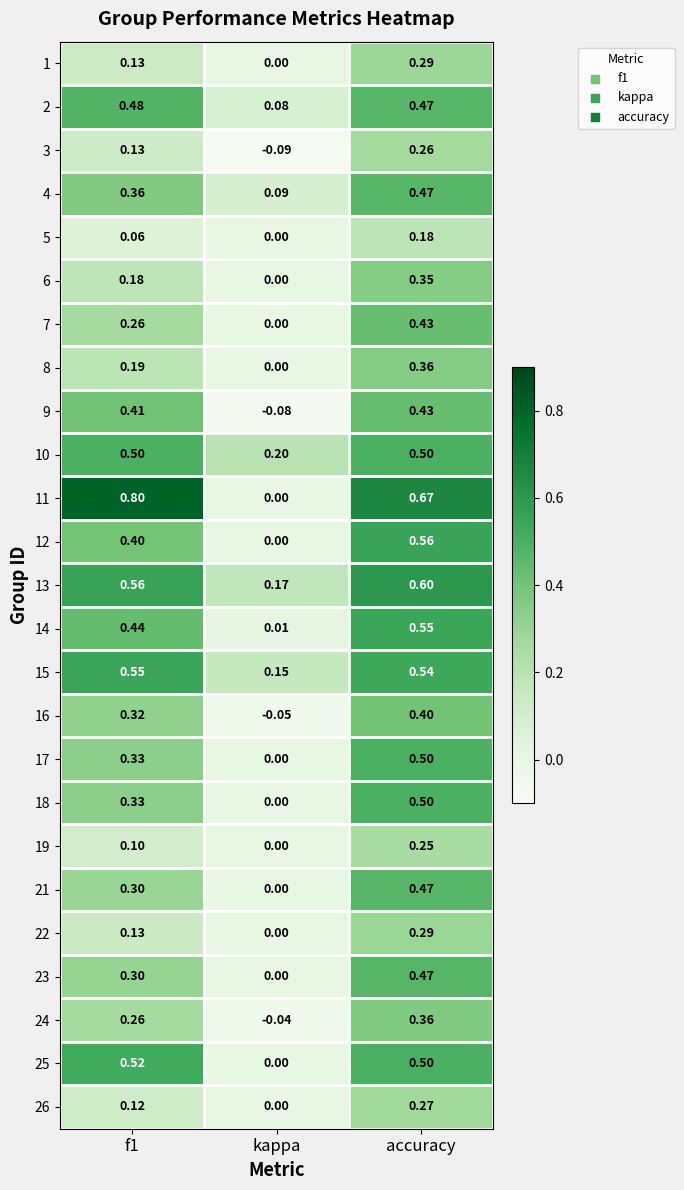

At which label does 5 reach its peak?

accuracy